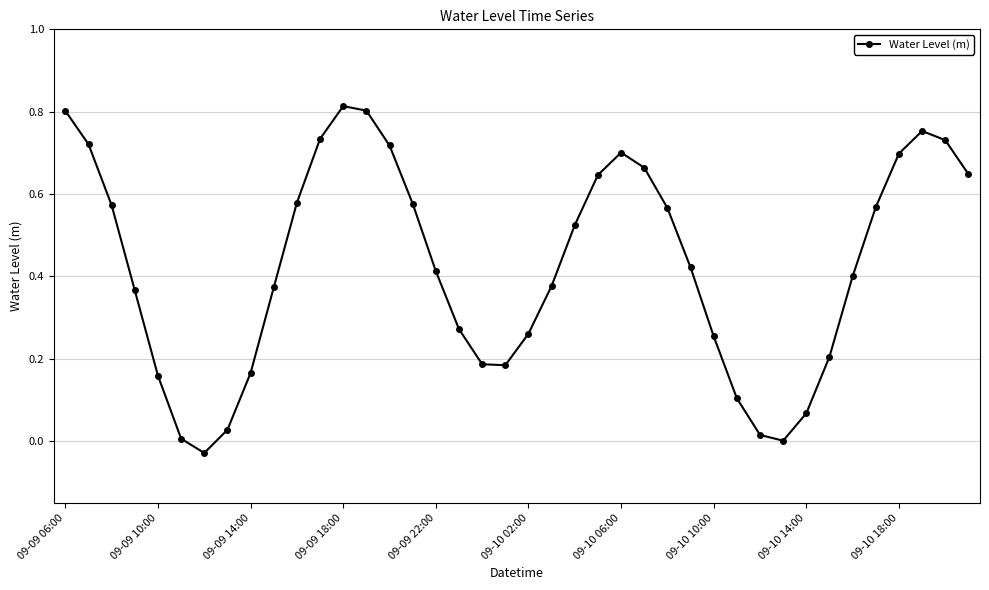

Is this an area chart (filled region under the line)?

No